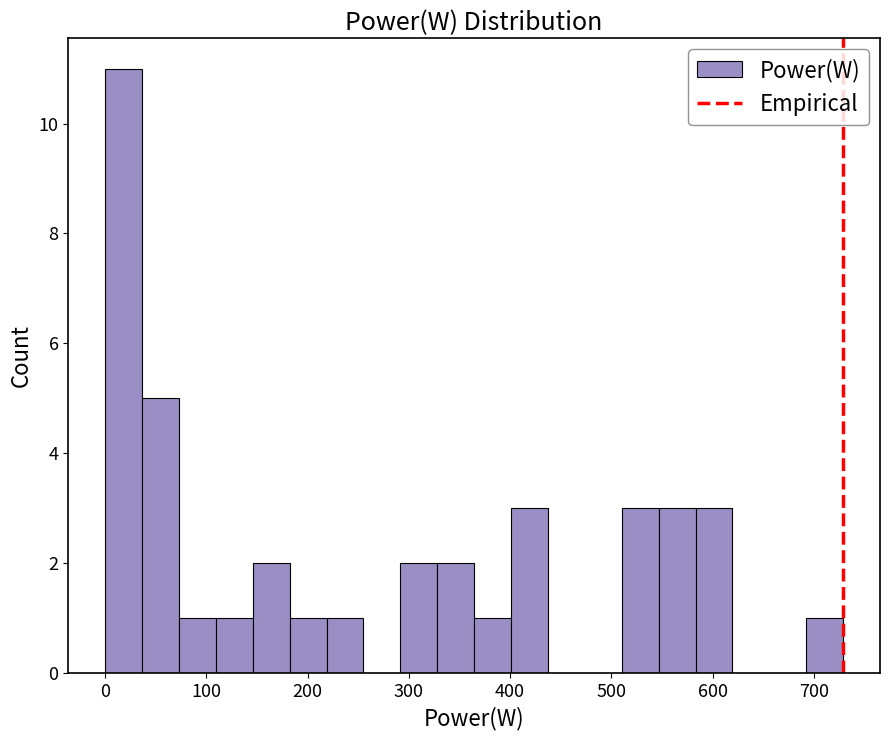

Around what value on the x-axis is the tallest bar? Give the approximate position of its centre, as read against the axis.

20